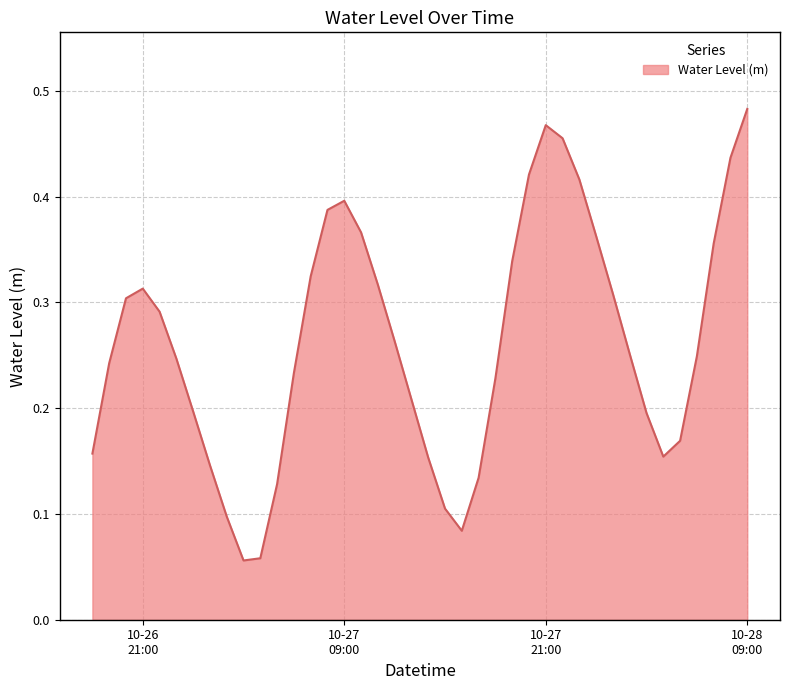

What is the greatest value displayed?

0.5